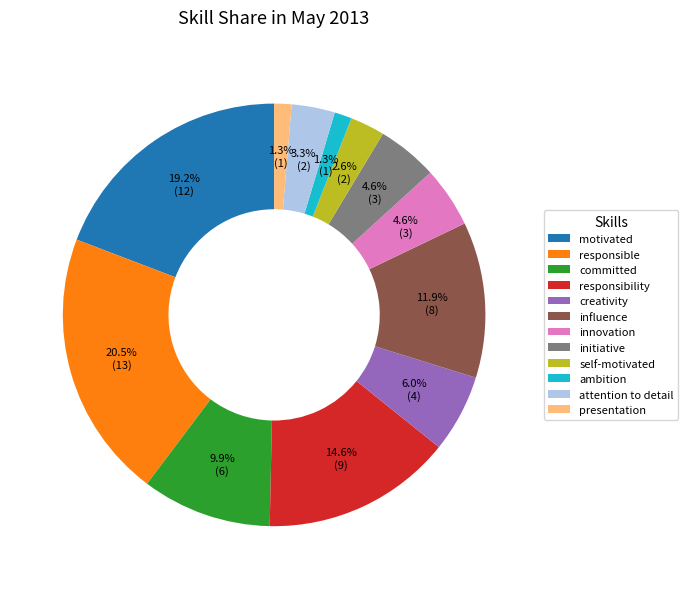

Do ambition and presentation together represent more than half of the pie?

No